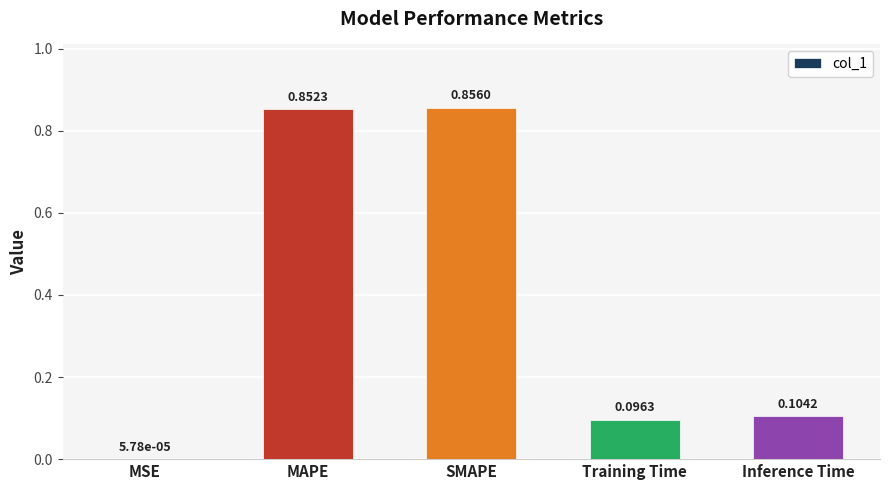

Where is the data nearest to the value 0?

MSE